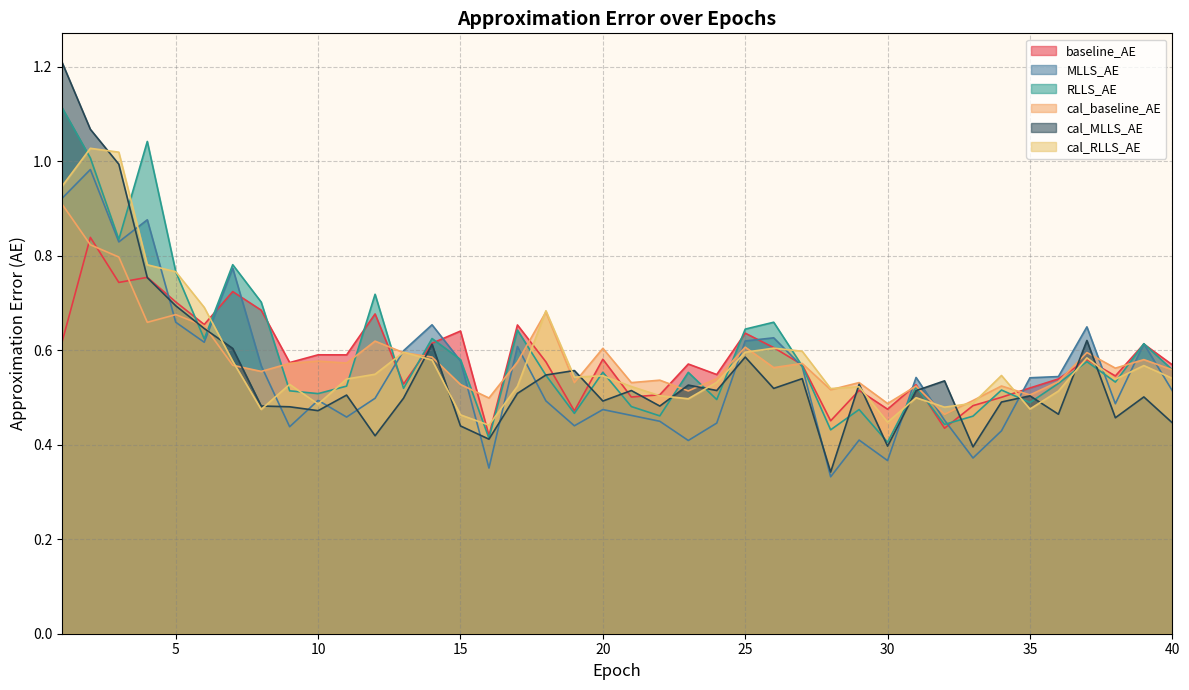

What is the minimum value shown in the chart?

0.3